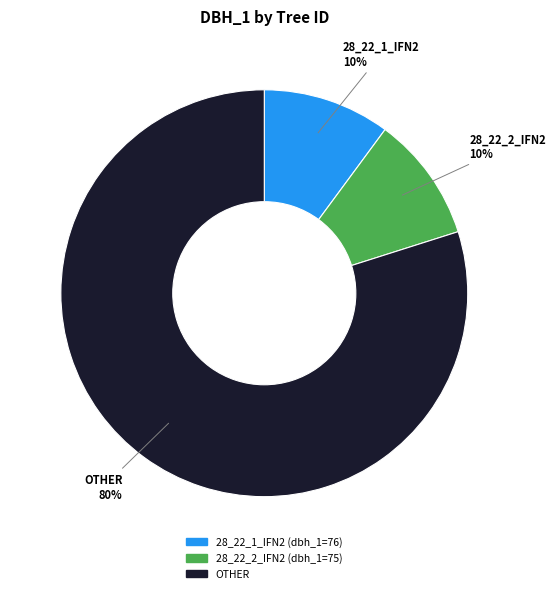

To the nearest percent, what portion does 28_22_2_IFN2 represent?

10%